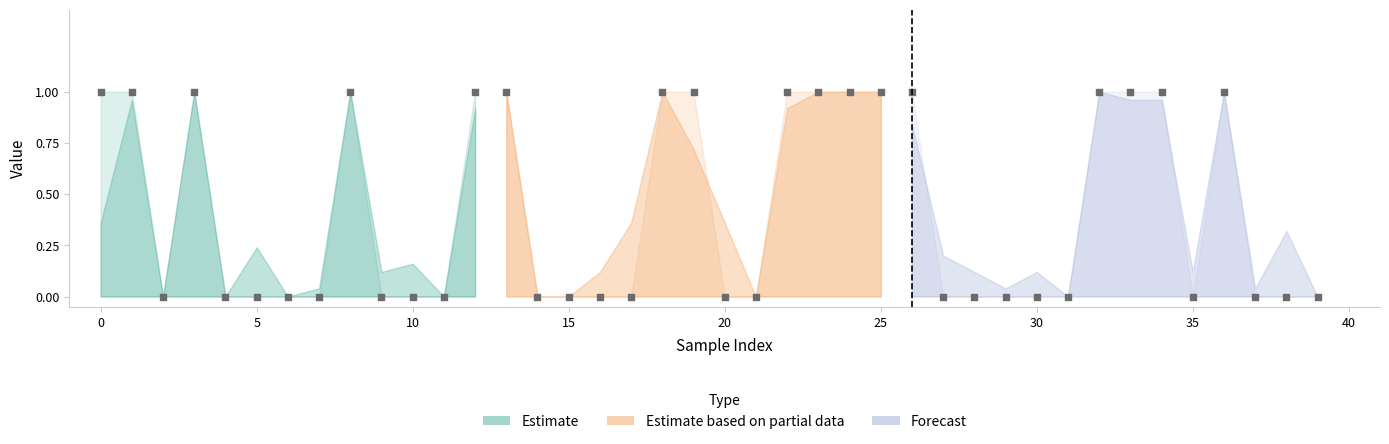

What is the total value across all series at 26?

1.8